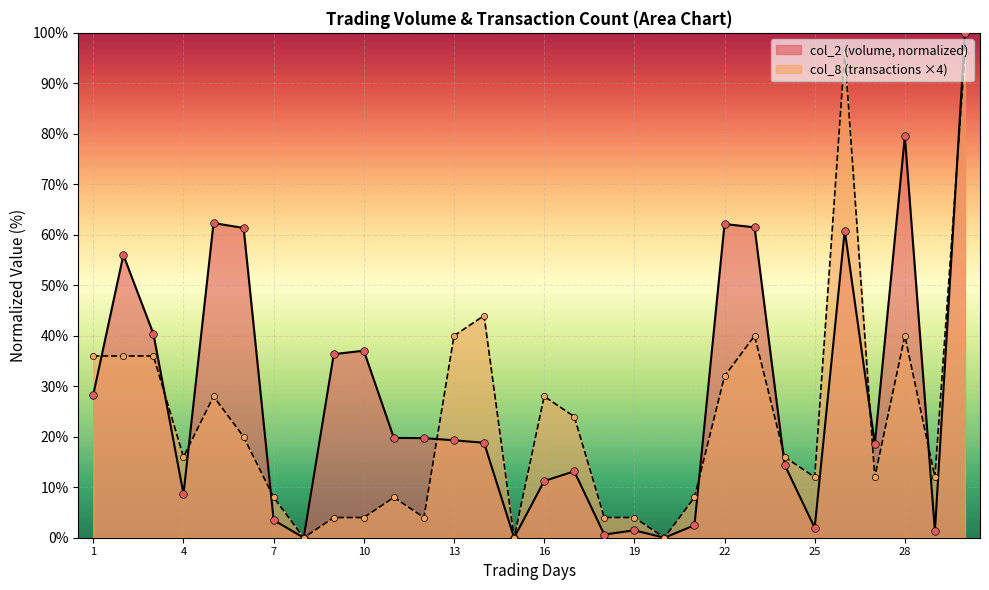

What are all the series names shown in the legend?

col_2 (volume, normalized), col_8 (transactions ×4)